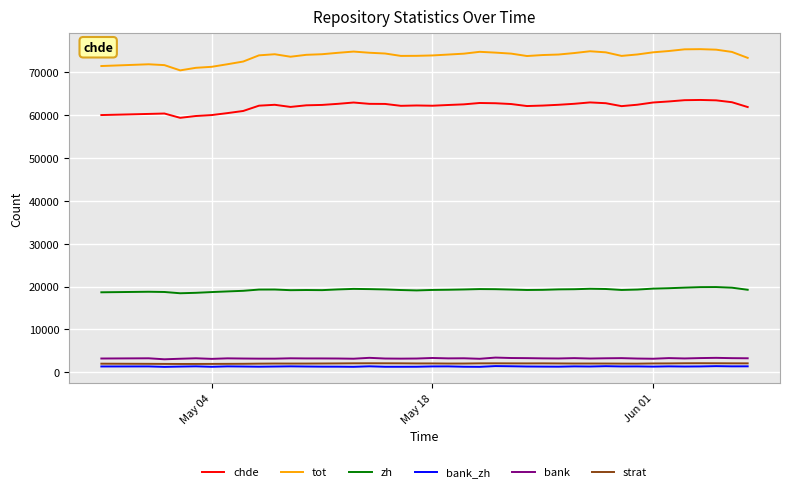

Which series has the widest spread of values?

tot